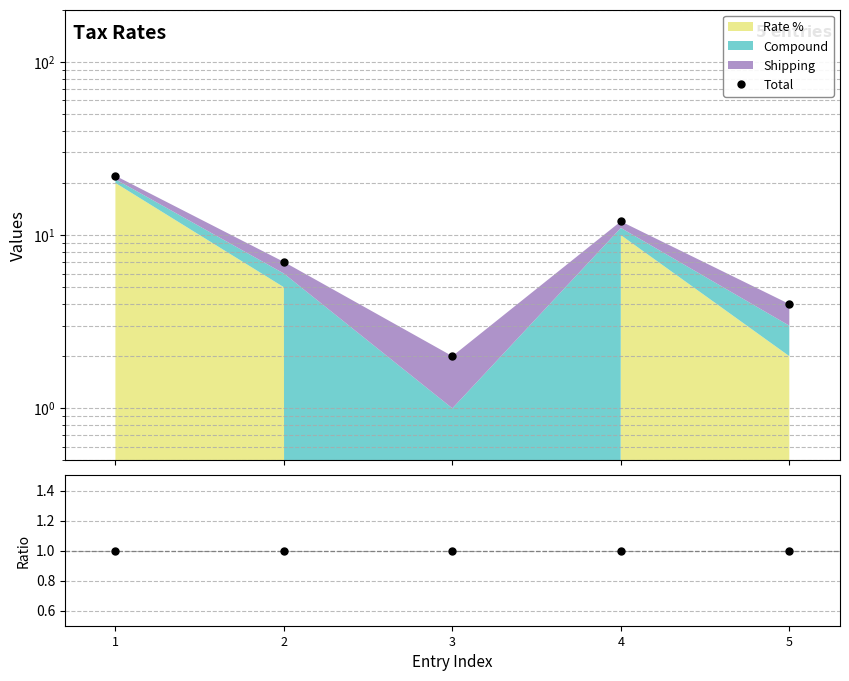

What is the difference between the highest and lowest values at 2?

6